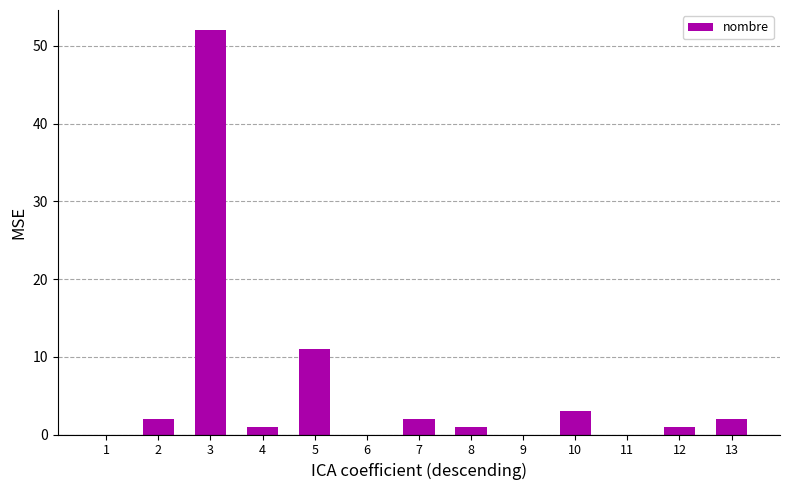

Which label corresponds to the largest value in the chart?

3